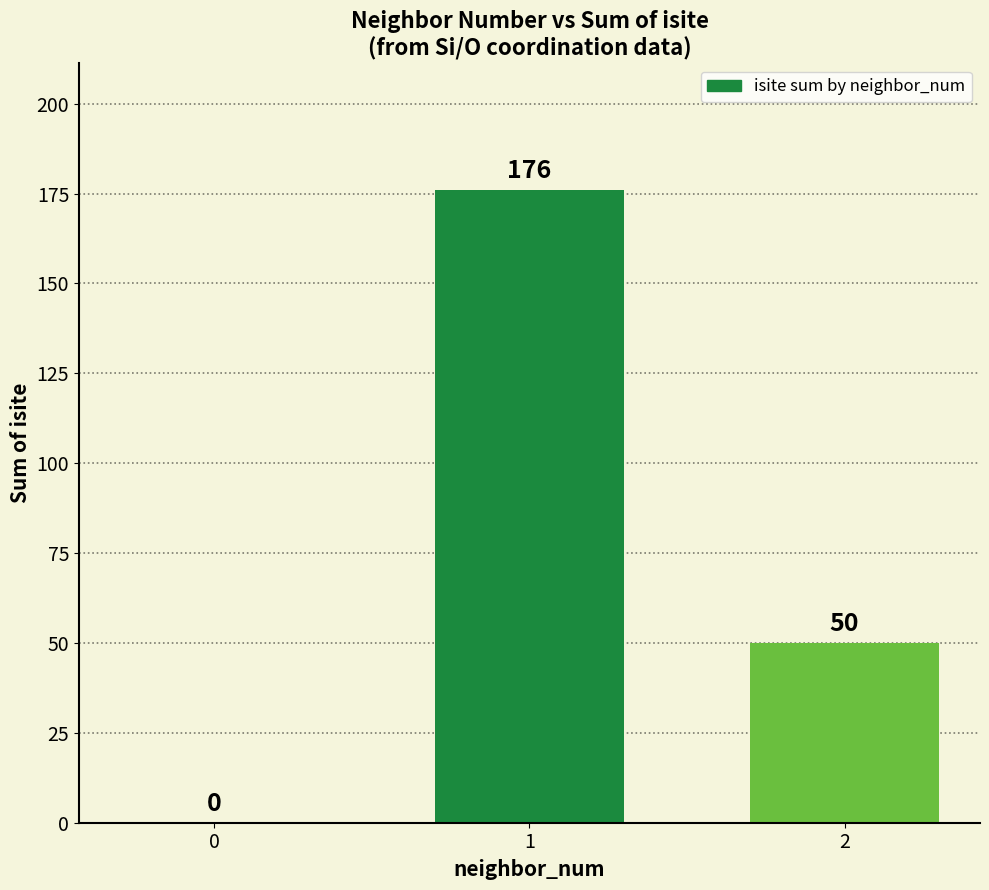

What is the maximum value shown in the chart?

176